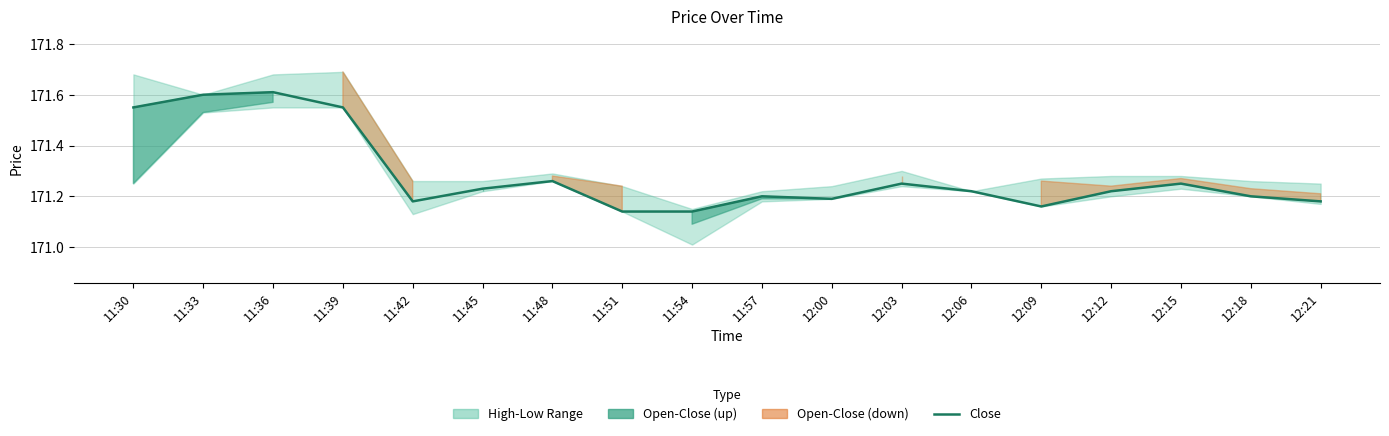

What is the difference between the maximum and minimum values?

0.5